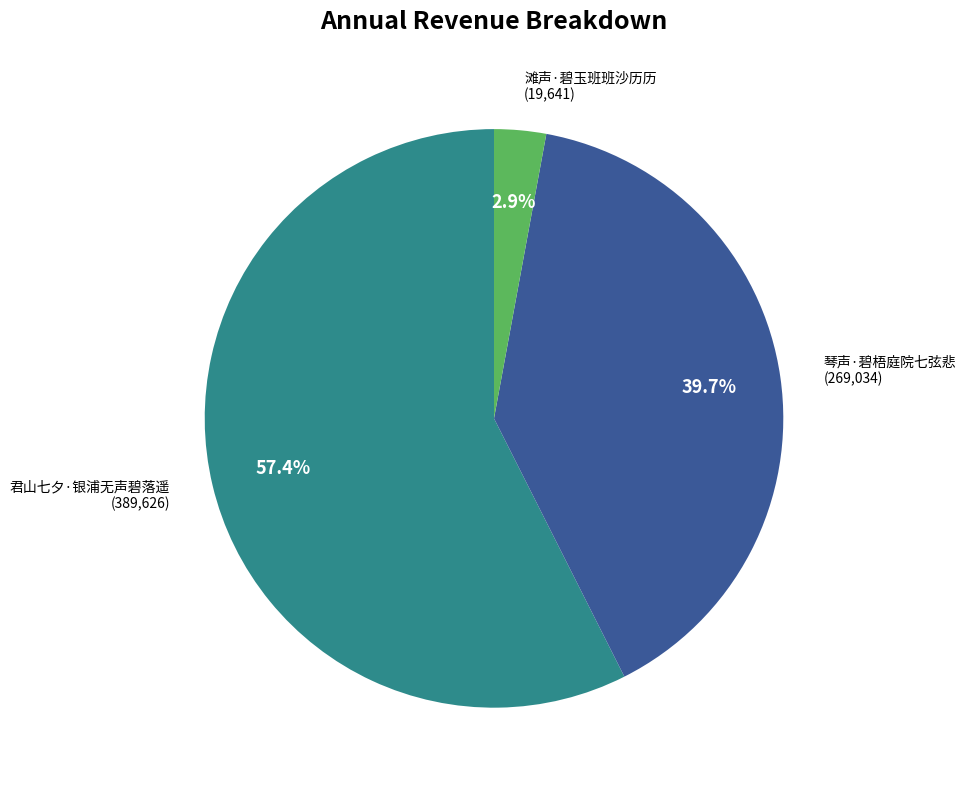

Is there any slice that represents more than half of the pie?

Yes